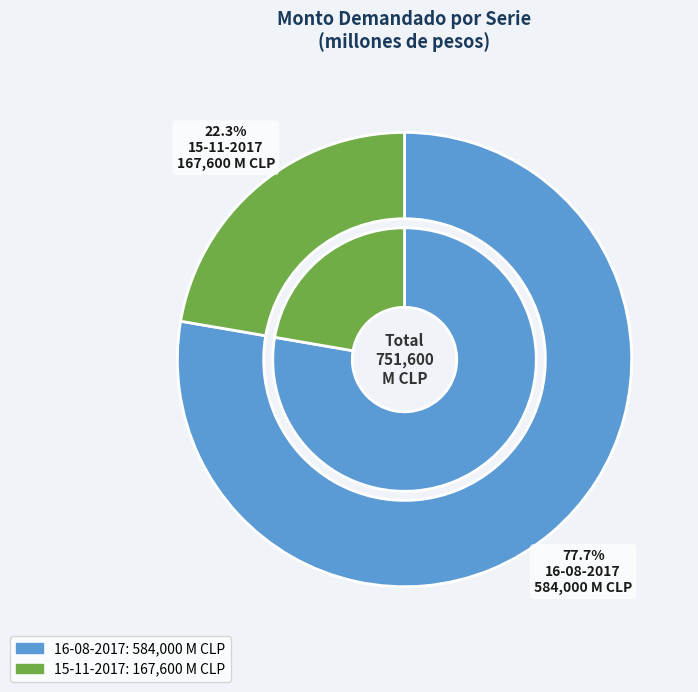

Is it true that 15-11-2017 is 9% of the pie?

False